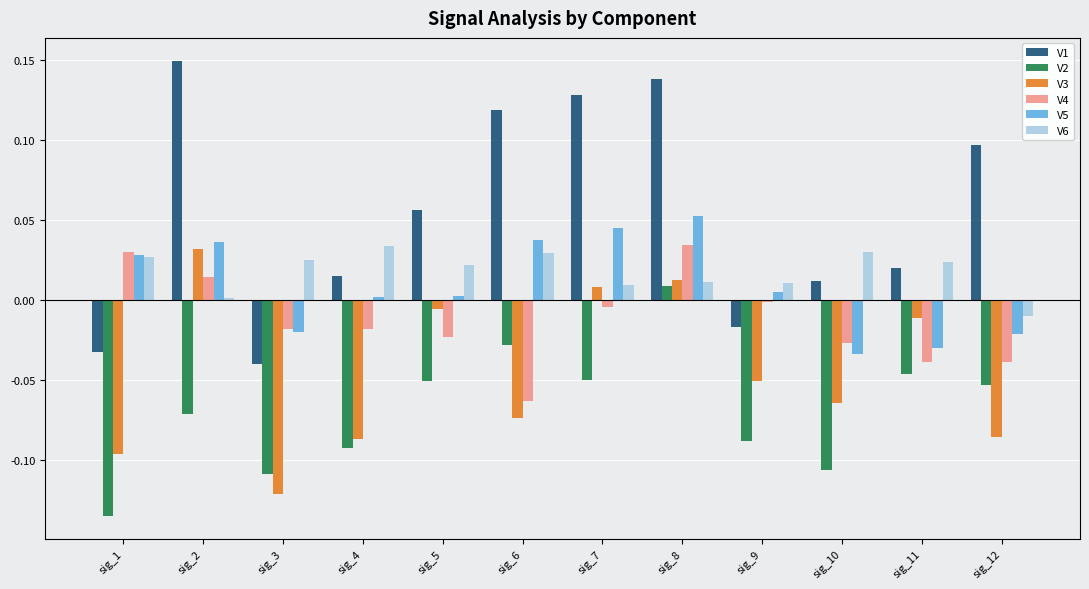

How many groups of bars are there?

12